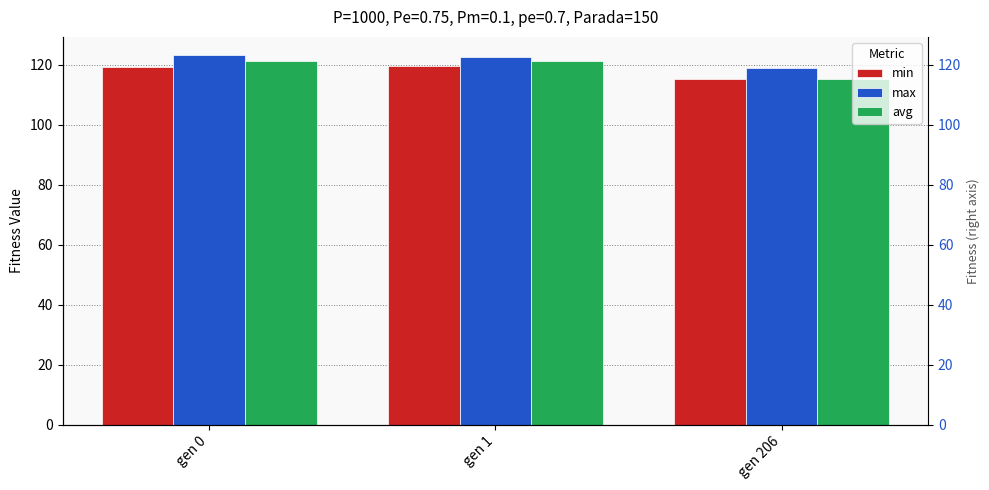

What is the greatest value displayed?

123.1